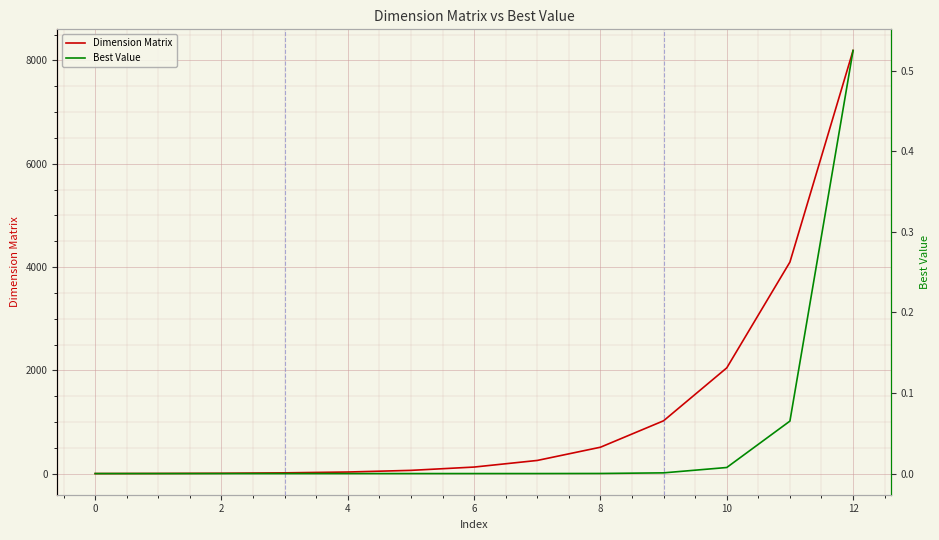

Which series changed the most between −2 and 8?

Dimension Matrix